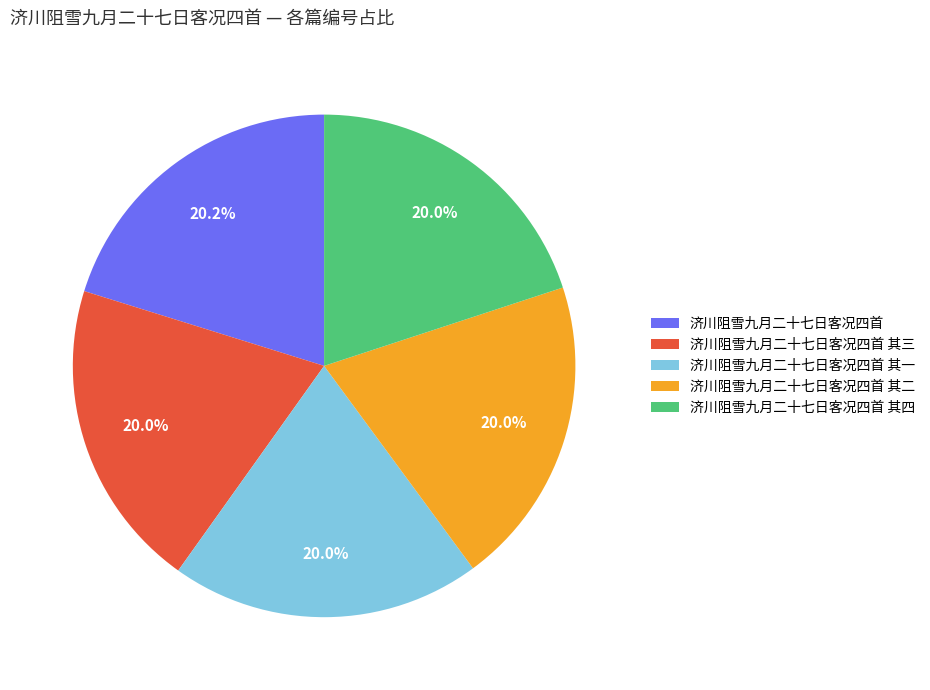

What percentage is the 济川阻雪九月二十七日客况四首 其三 slice, to the nearest percent?

20%